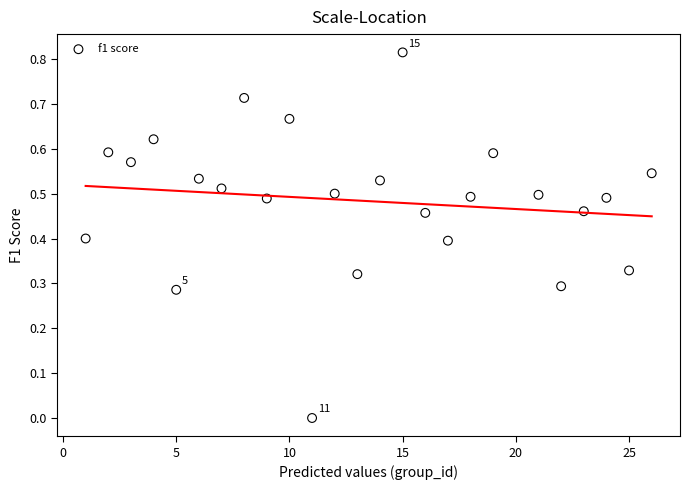

What is the range of X values (max minus min)?

25.0